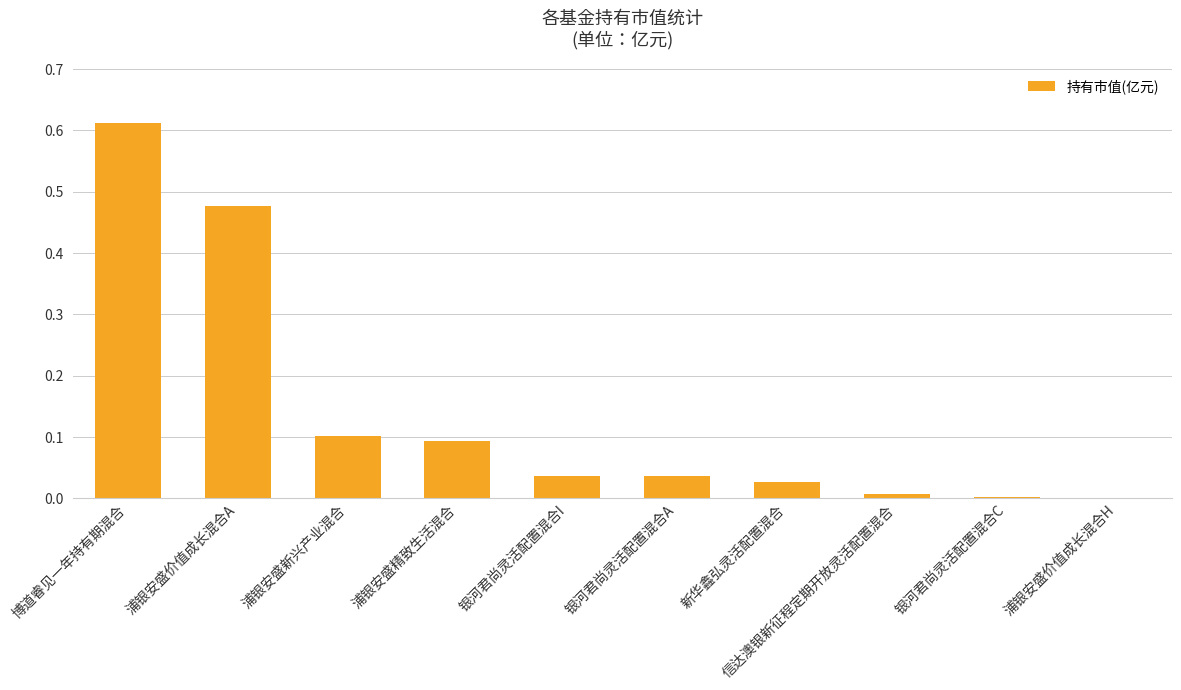

True or false: the data shows 0.0 at 信达澳银新征程定期开放灵活配置混合.

True